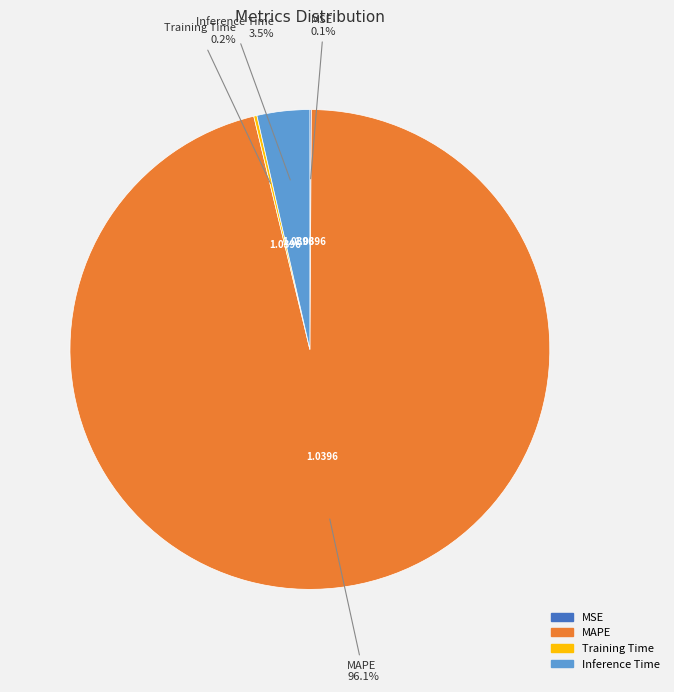

Is there any slice that represents more than half of the pie?

Yes